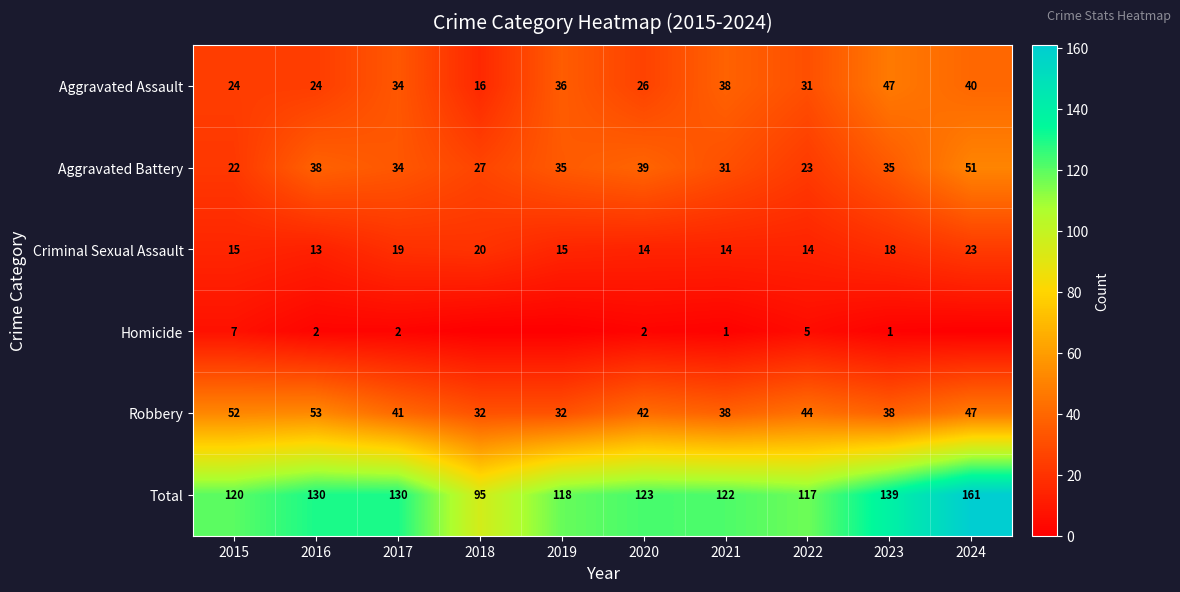

Which category has the highest value across all series?

2024